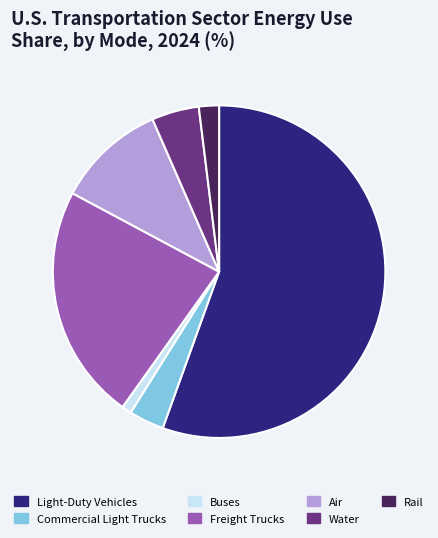

Does Light-Duty Vehicles represent more than half of the total?

Yes